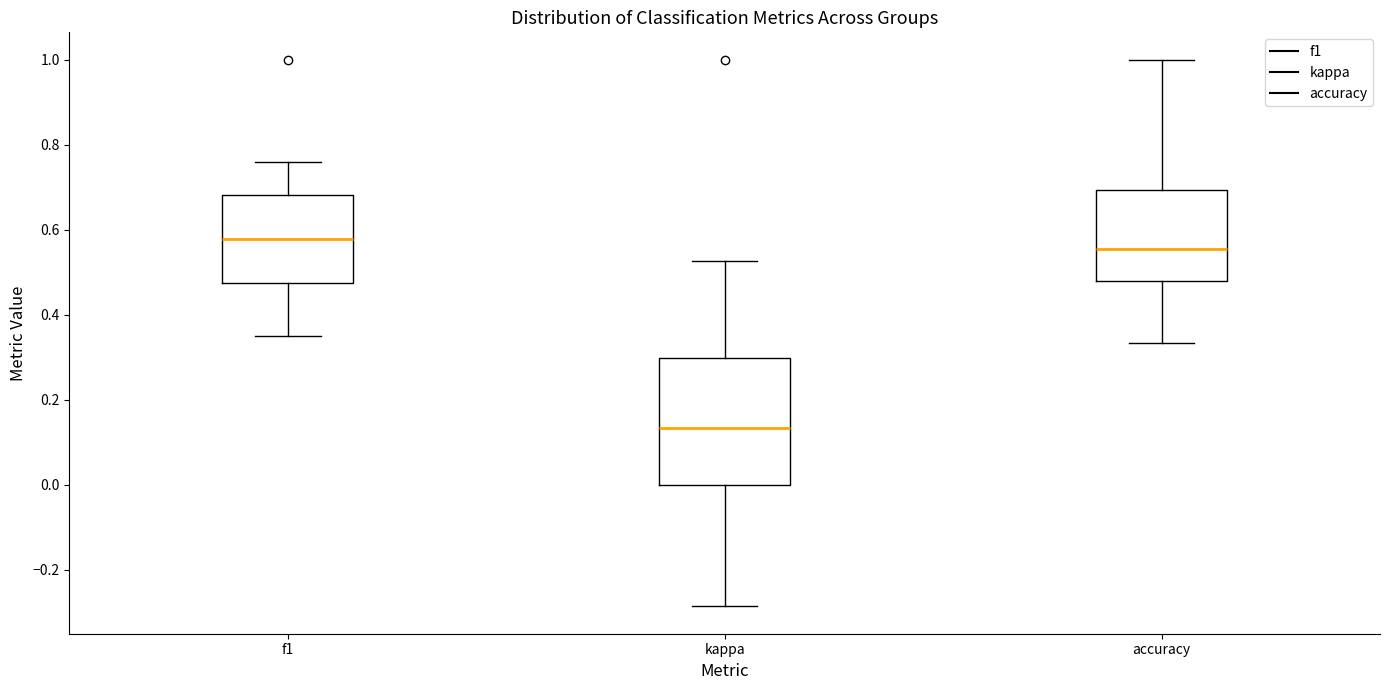

Reading left to right, transcribe this box plot: for each box, give where its median line is, the range the box spans, and where its two whiskers end, as read against the y-axis. The values are not printed on the chart, so give them approximately, as read against the axis.

f1: median 0.58, box 0.48 to 0.68, whiskers 0.36 to 0.76
kappa: median 0.14, box 0.00 to 0.30, whiskers -0.28 to 0.52
accuracy: median 0.56, box 0.48 to 0.70, whiskers 0.34 to 1.00